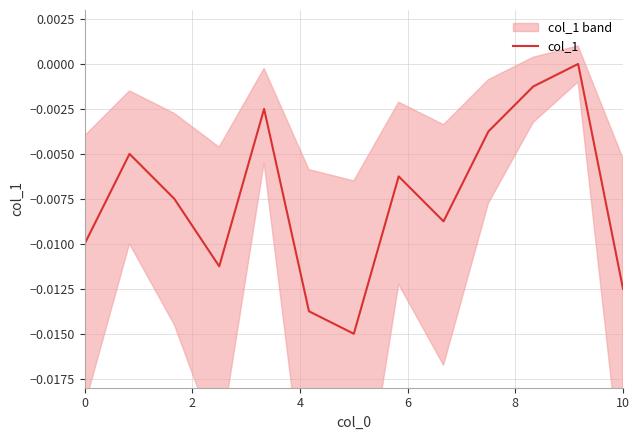

True or false: there are more than 2 points higher than both neighbors.

True